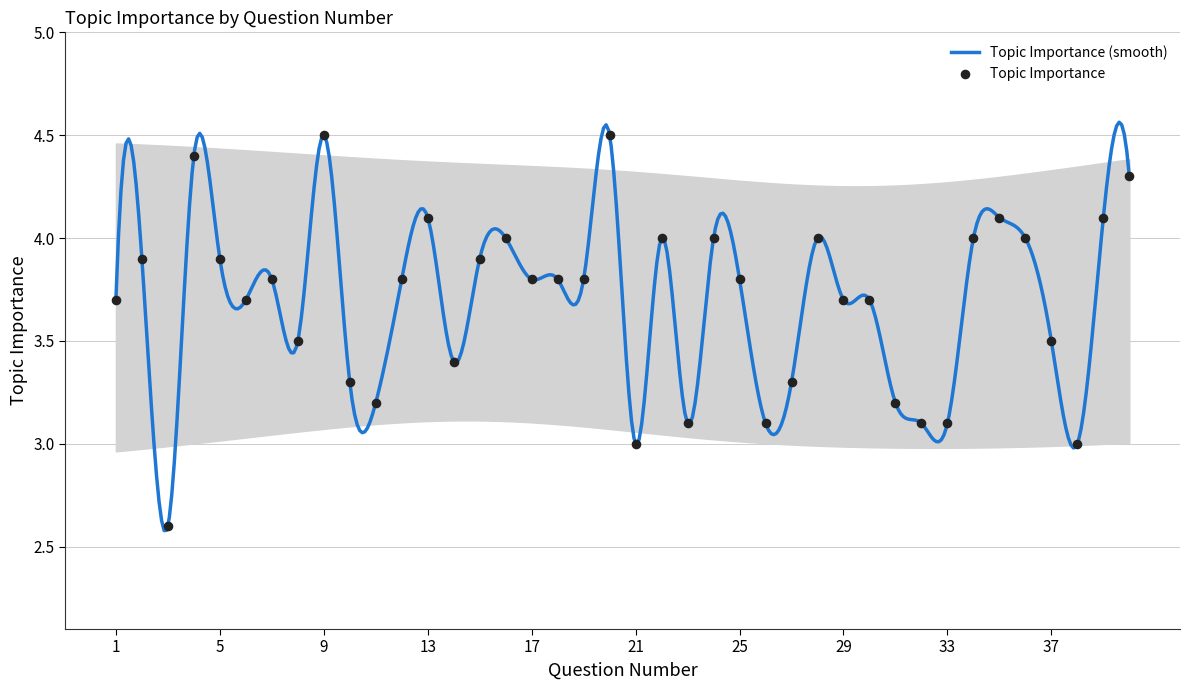

What is the change in value from 11 to 28?

+0.8